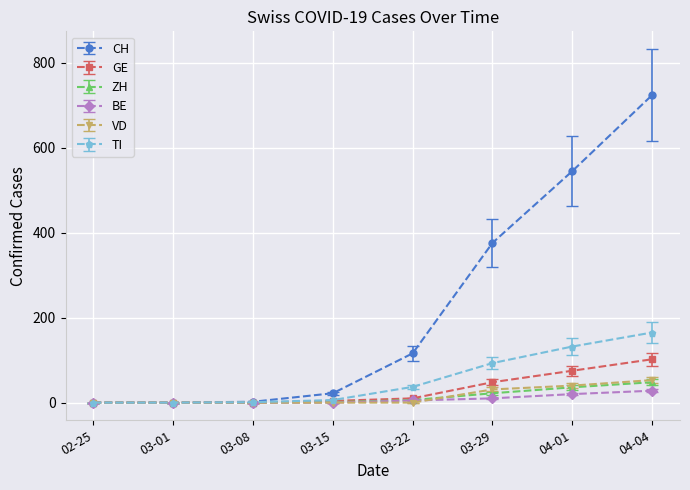

What is the greatest value displayed?

724